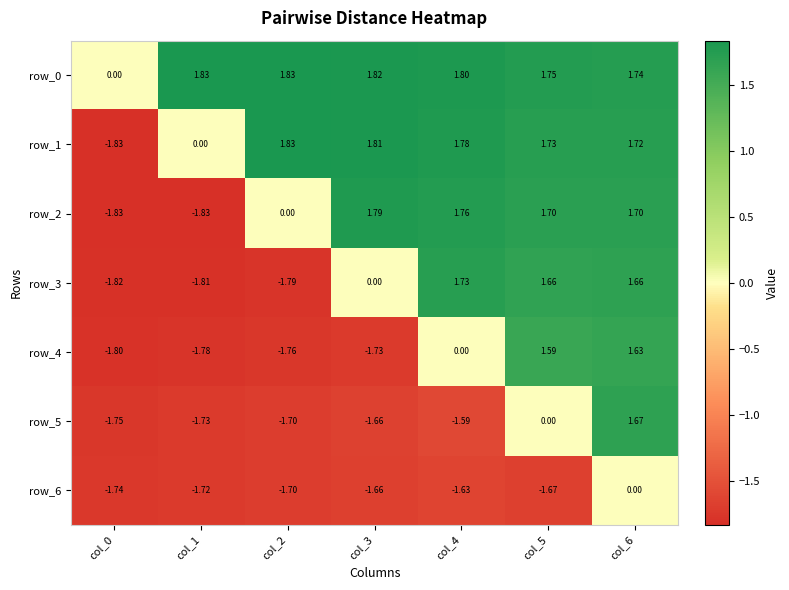

The value of row_3 at col_5 is 1.7. True or false?

True